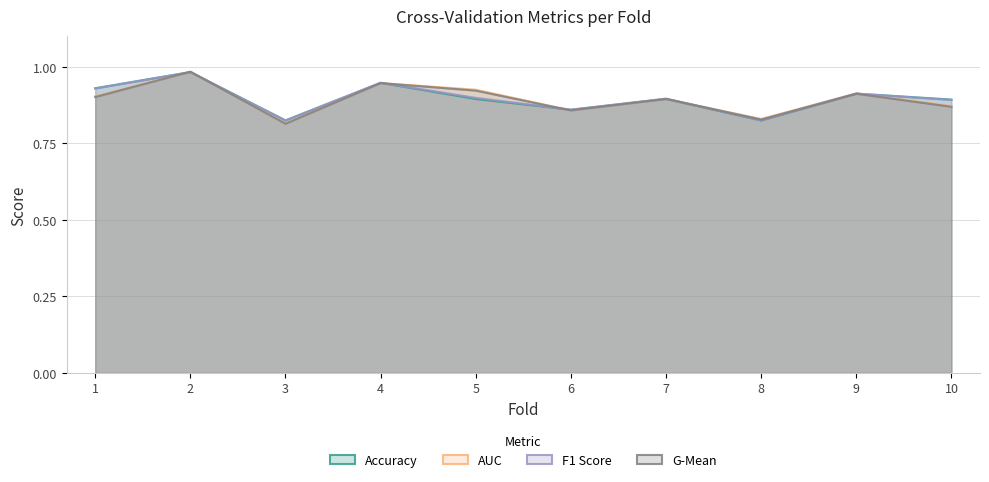

How many interior local peaks does the g_mean series have?

4